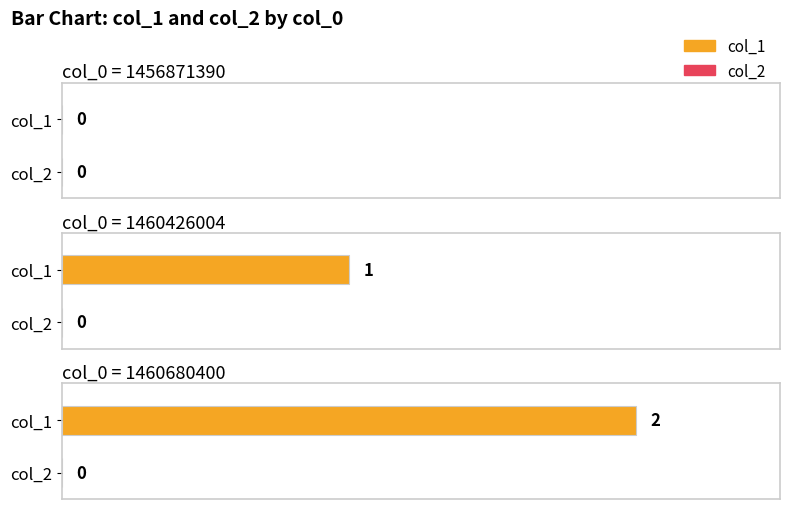

Which series has the largest range (max minus min)?

col_1